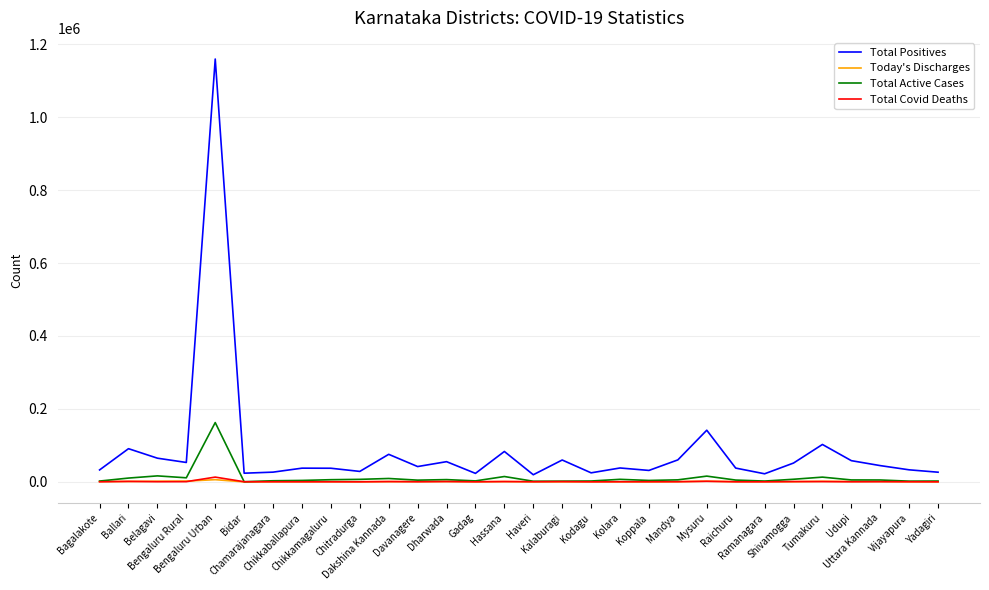

Which series has the widest spread of values?

Total Positives